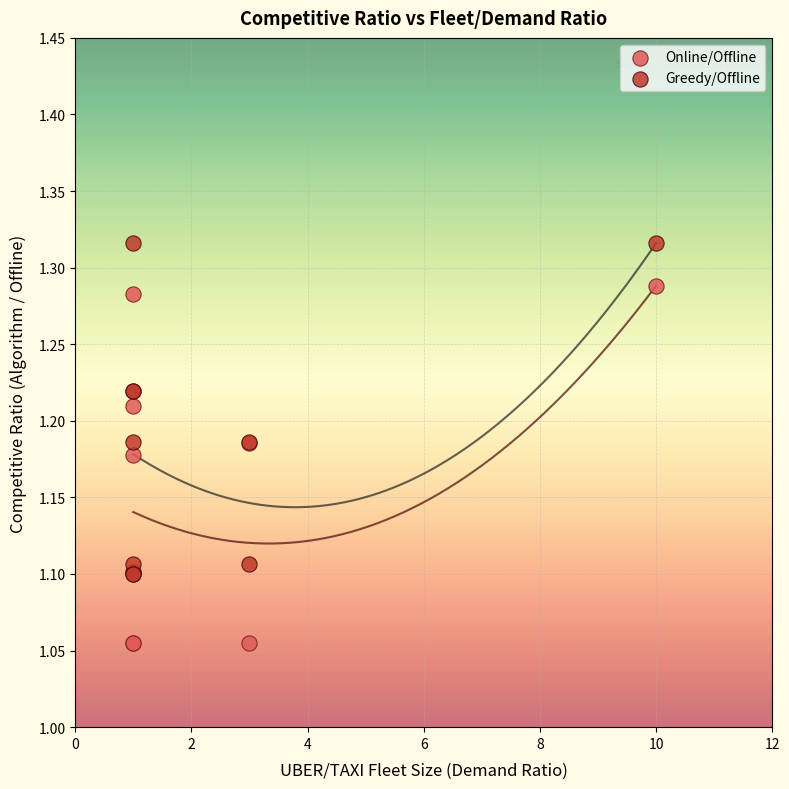

Which series has the widest spread of Y values?

Online/Offline